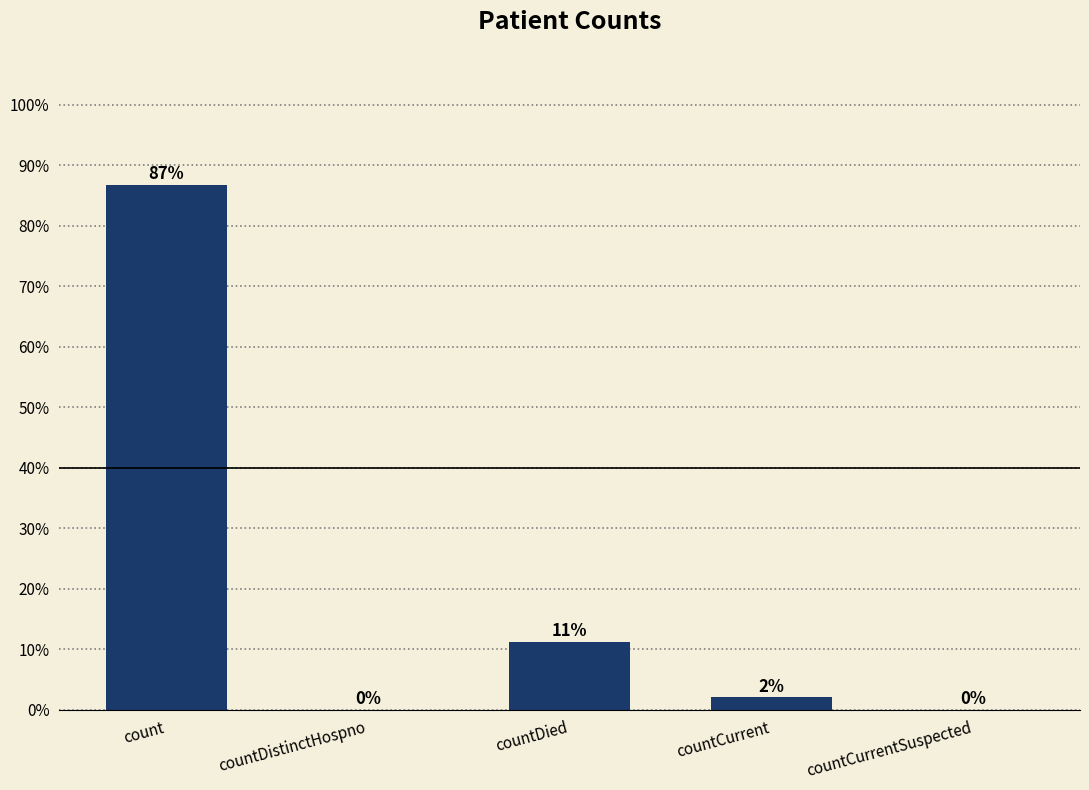

Where does the data first go above 2?

count